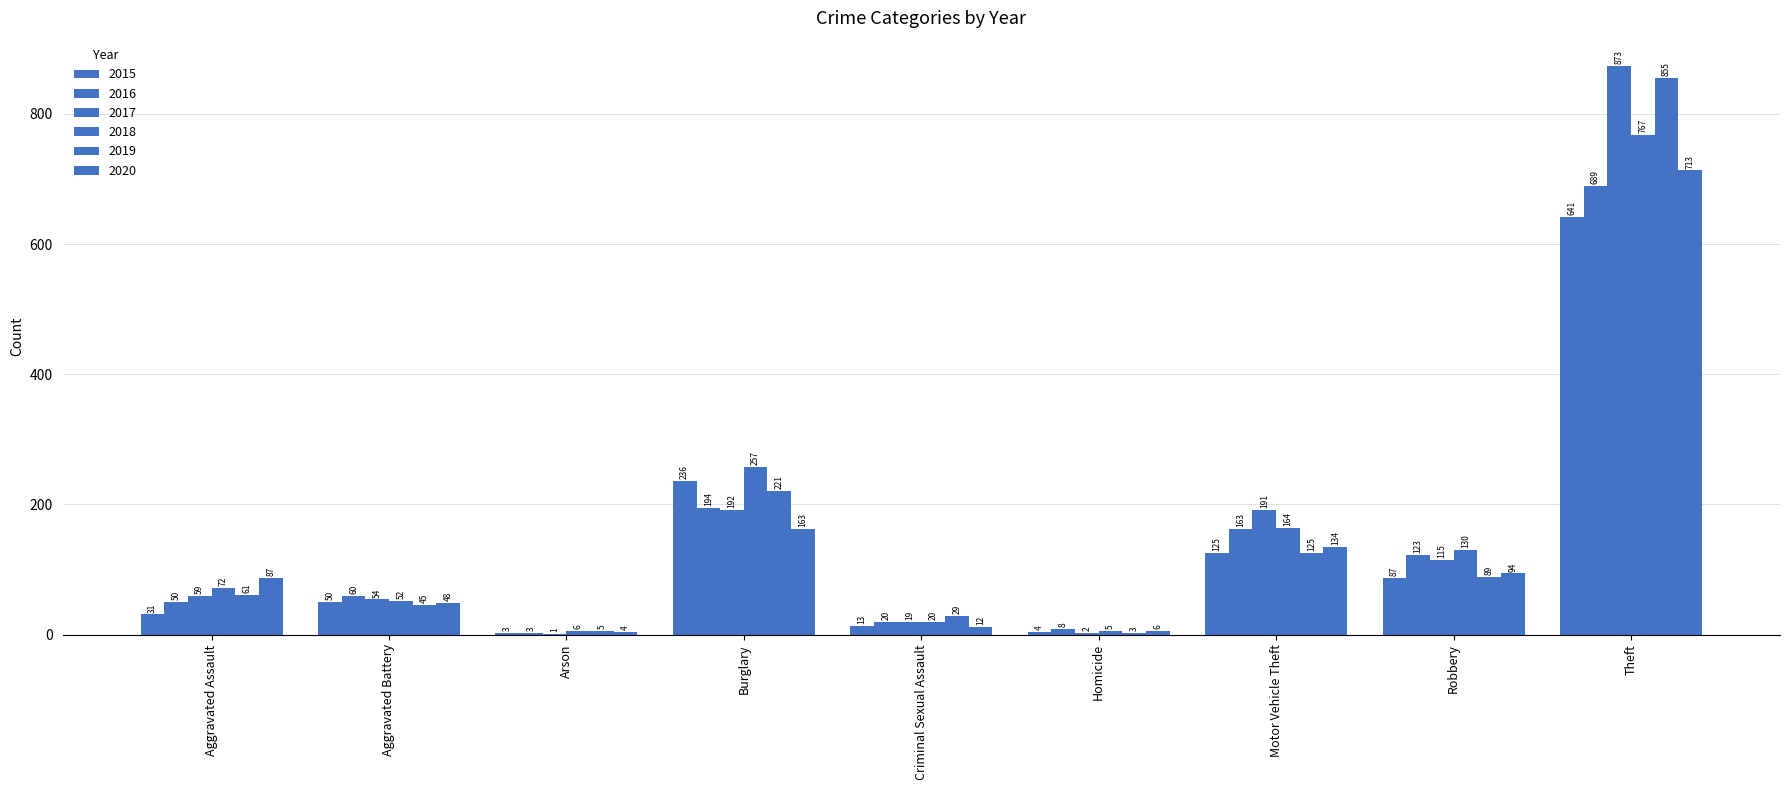

How many groups of bars are there?

9